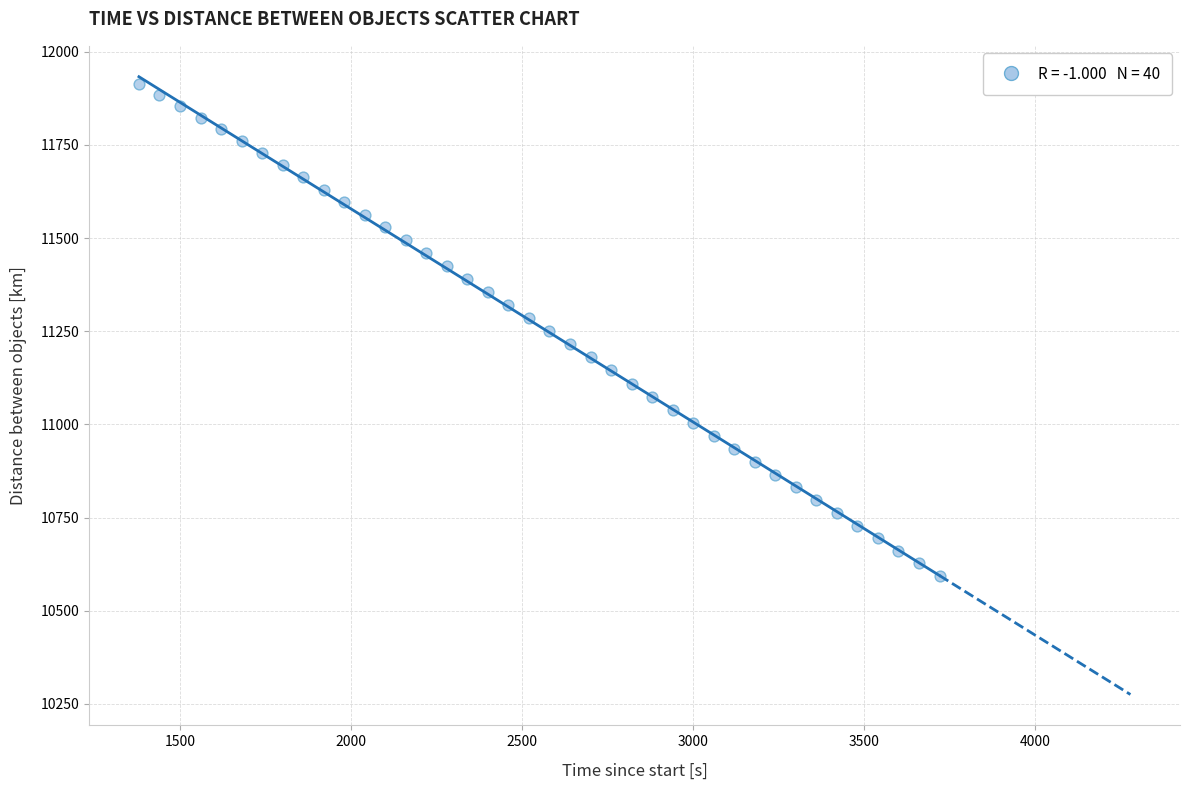

What is the range of Y values (max minus min)?

1319.2